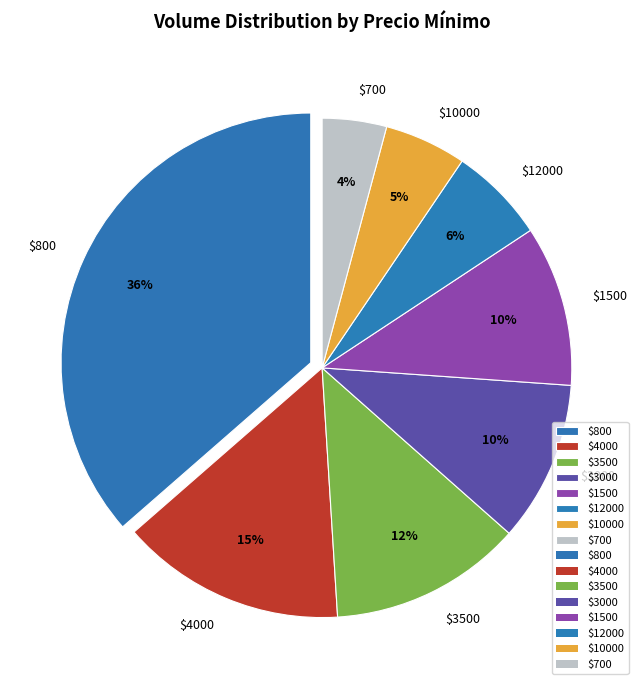

How many segments does this pie chart have?

8